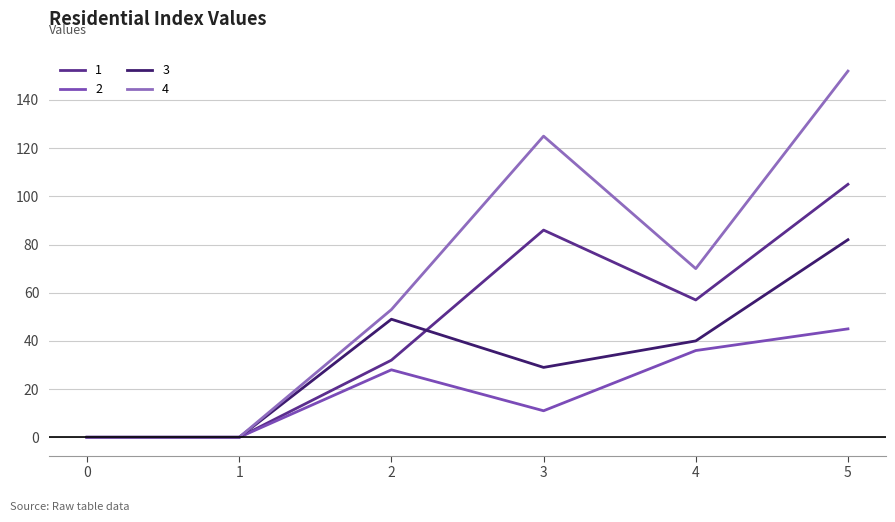

List the series in order of their peak value, highest first.

4, 1, 3, 2